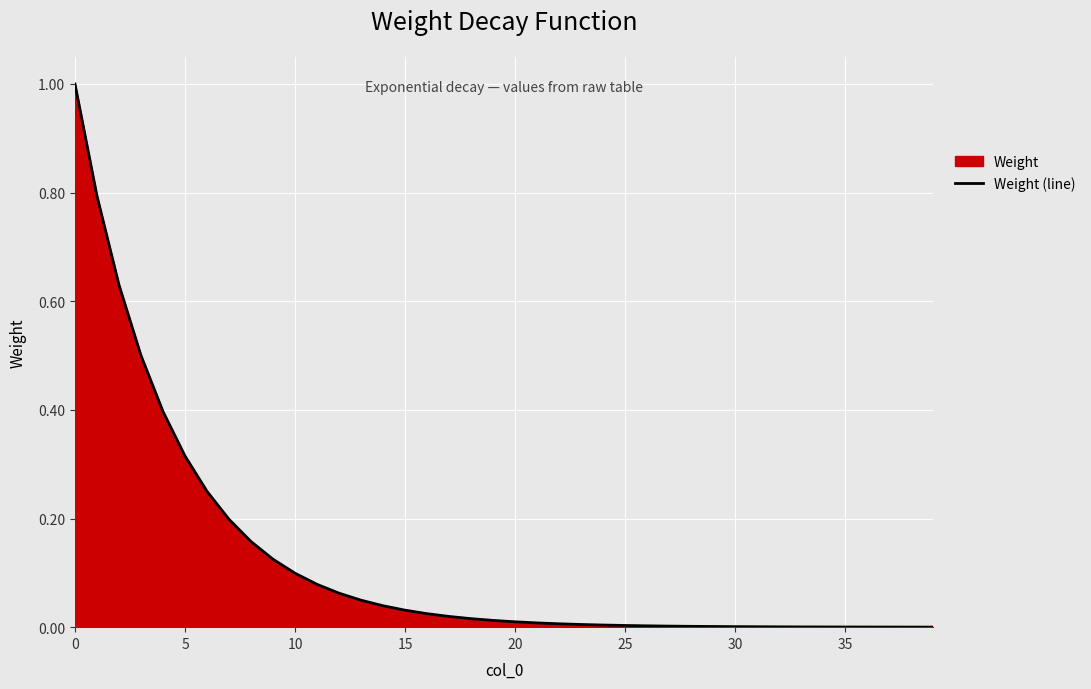

The chart shows a value of 1.3 at 0. True or false?

False